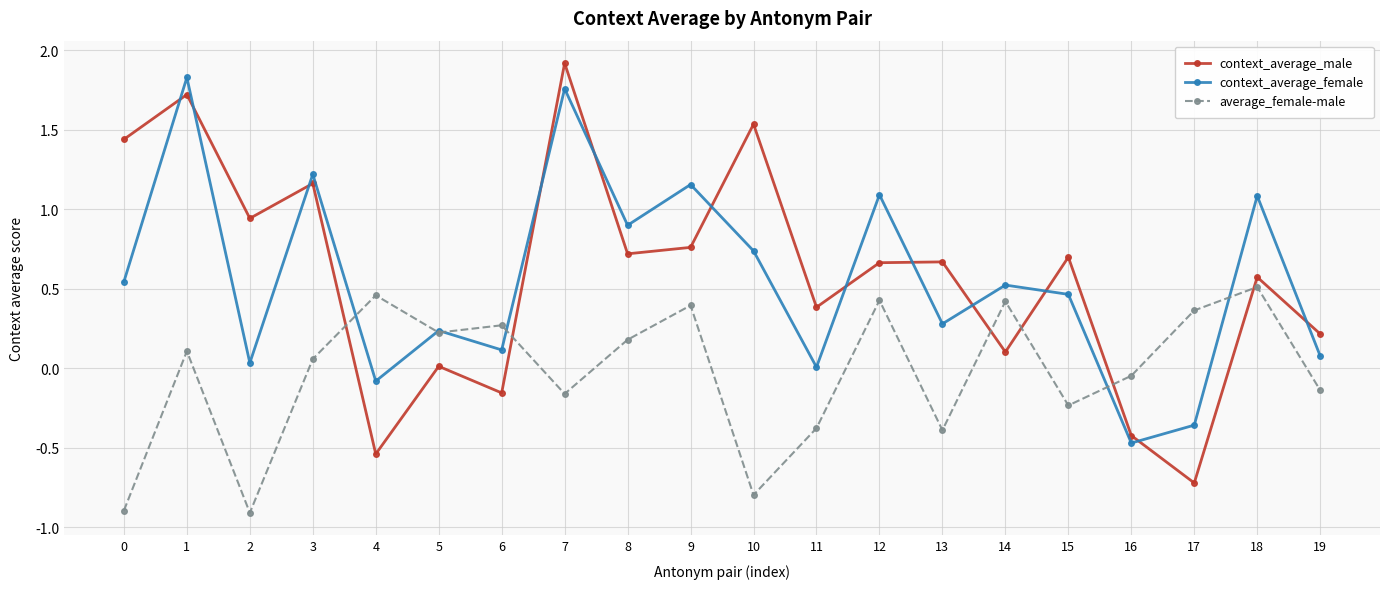

Is the value of average_female-male at 0 greater than the value of context_average_female at 8?

No